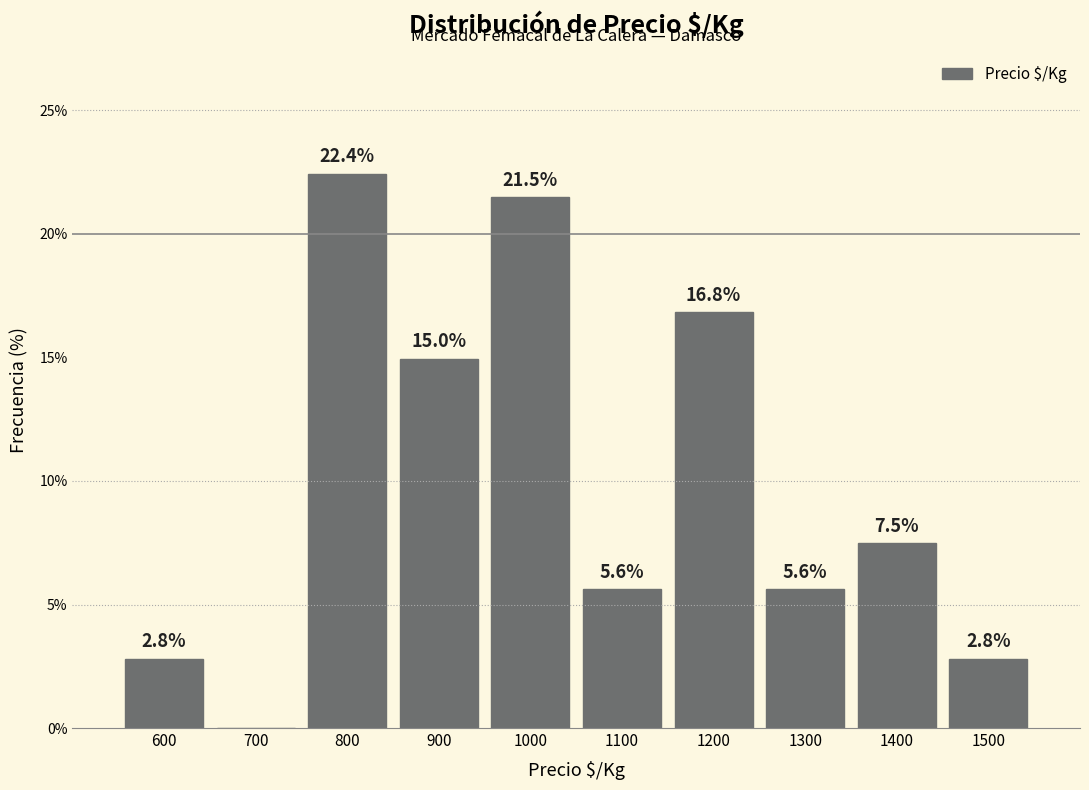

Reading left to right, what are all the values shown in this chart?

600=2.8	700=0.0	800=22.4	900=15.0	1000=21.5	1100=5.6	1200=16.8	1300=5.6	1400=7.5	1500=2.8